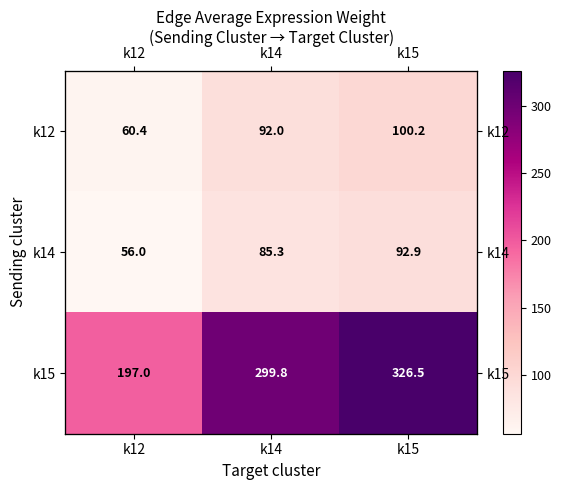

Is it true that k15 equals 298.5 at k12?

False